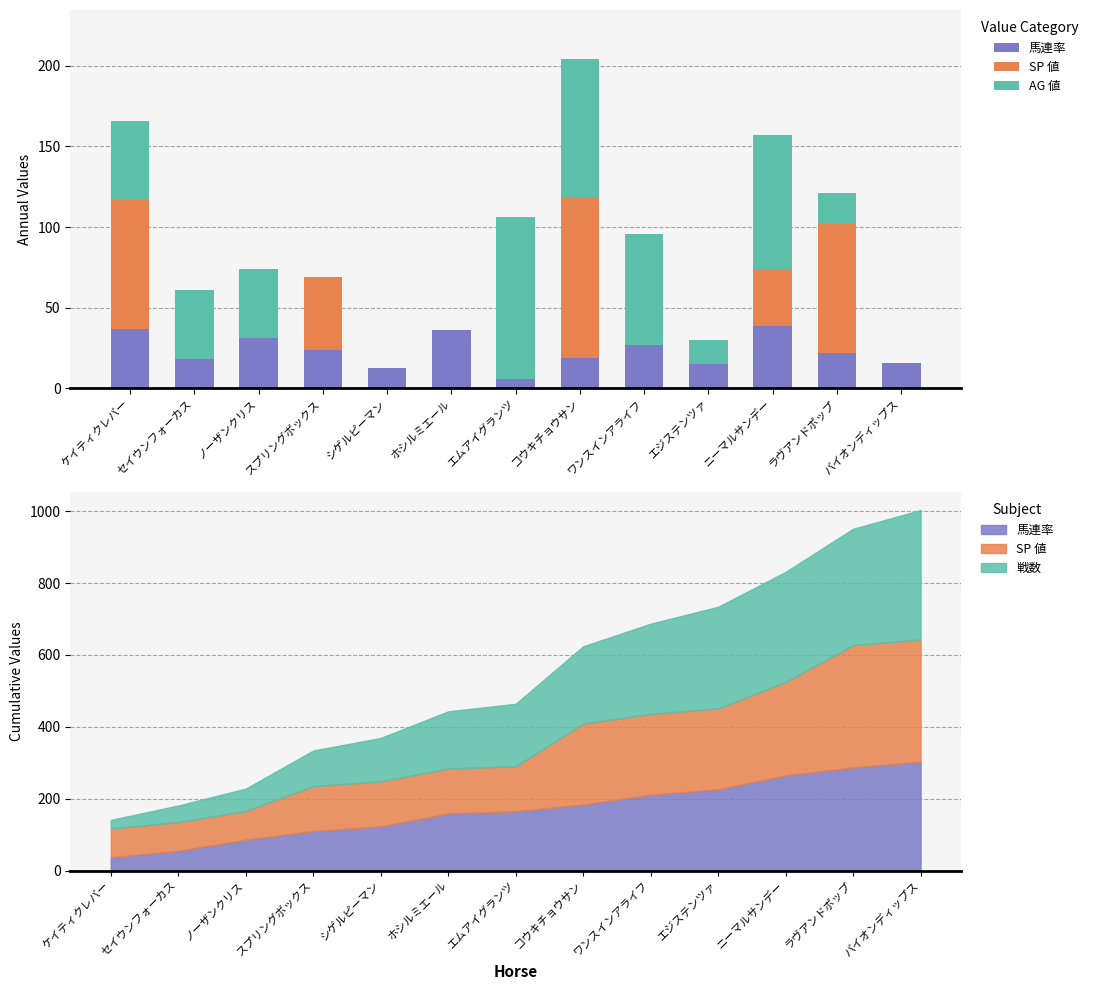

The value of 馬連率 at ラヴアンドポップ is 38. True or false?

False